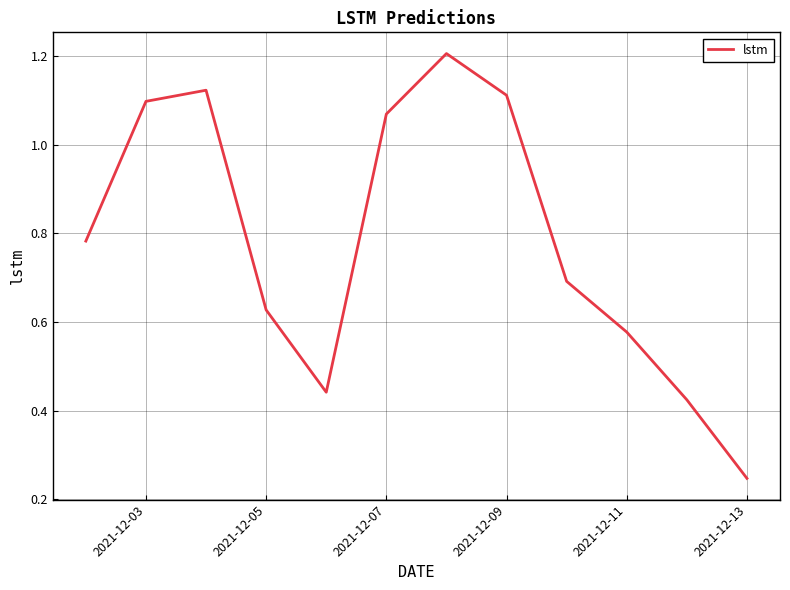

What is the maximum value shown in the chart?

1.2